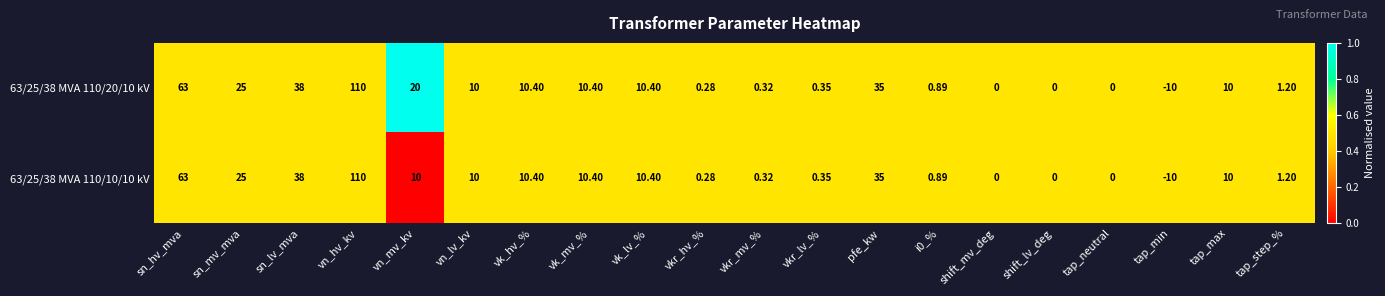

At which category is the sum across all series the highest?

vn_hv_kv